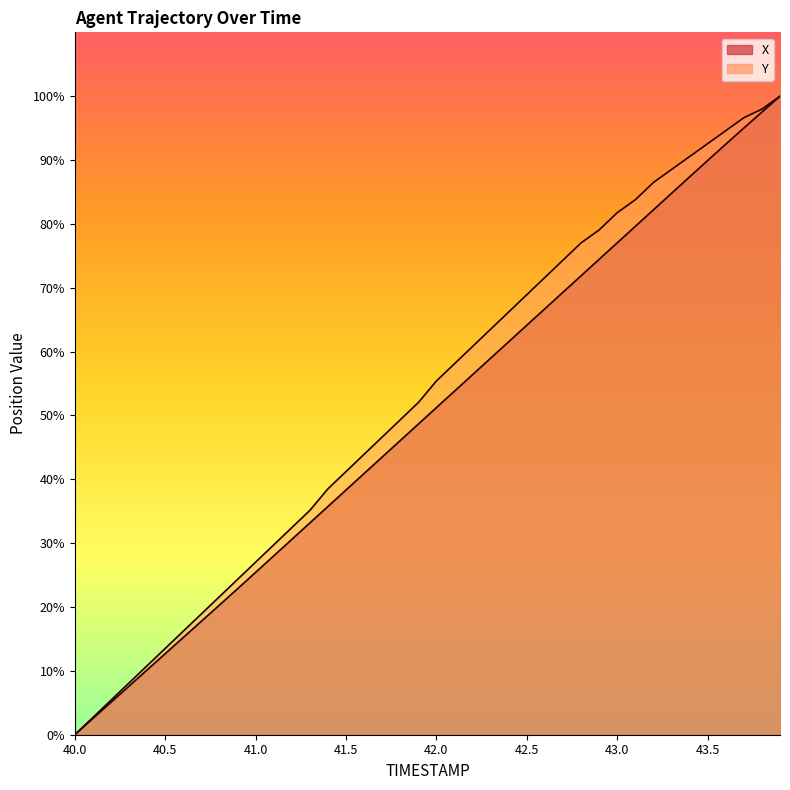

True or false: X and Y cross at least once.

False